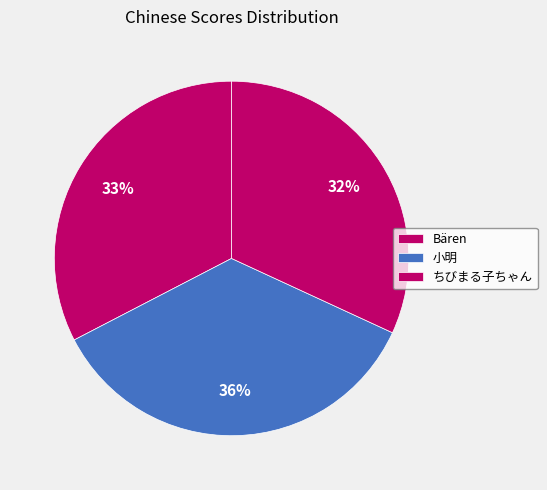

Which has a higher value, ちびまる子ちゃん or Bären?

Bären